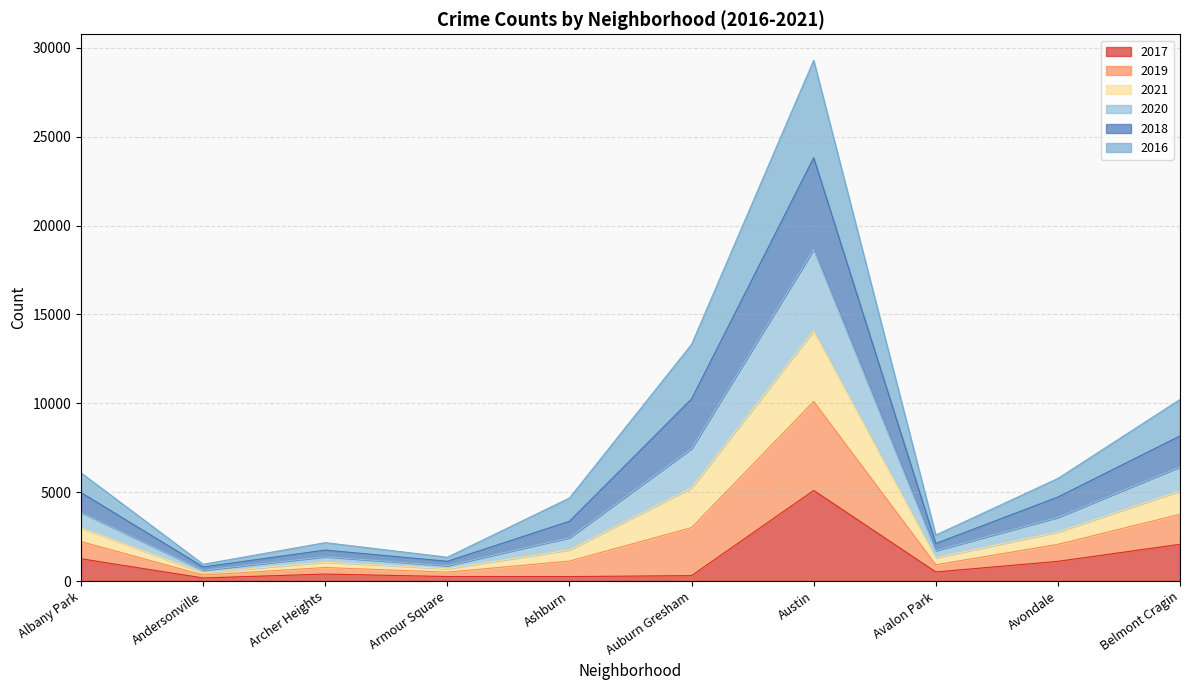

Which category has the highest value in the 2017 series?

Austin